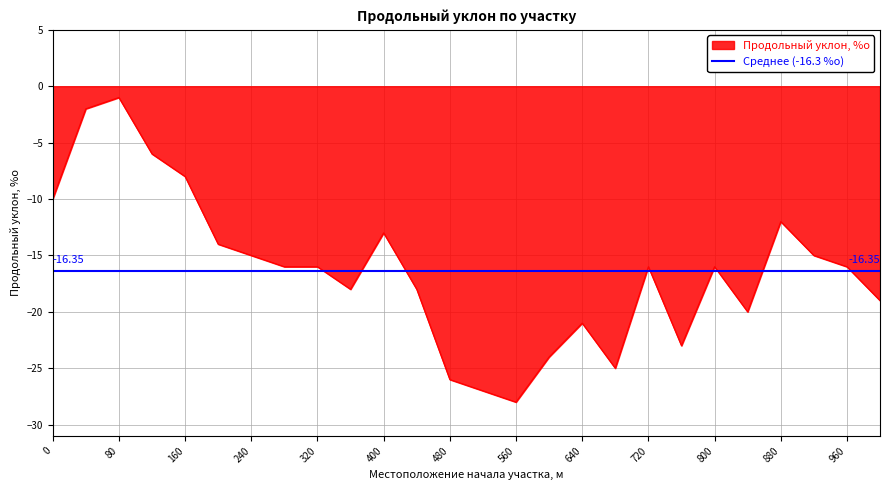

What is the difference between the second highest and minimum values?

26